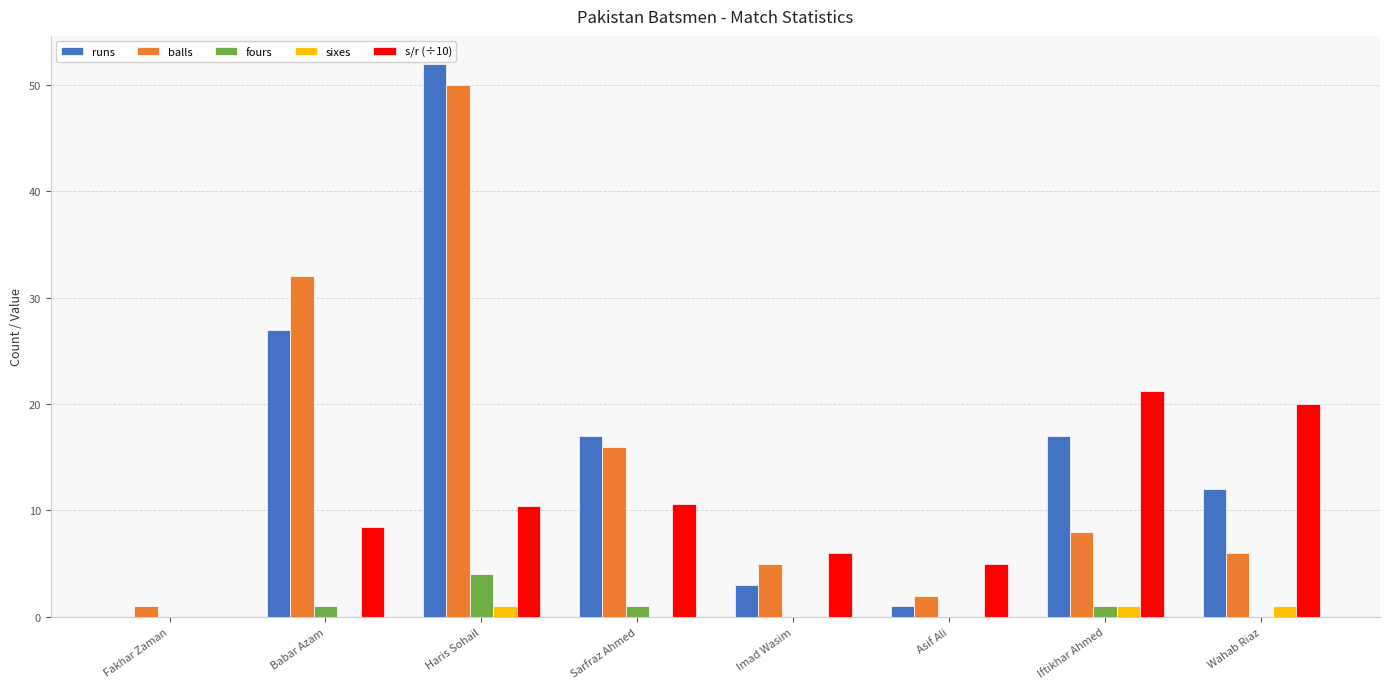

Which series changed the most between Fakhar Zaman and Sarfraz Ahmed?

runs